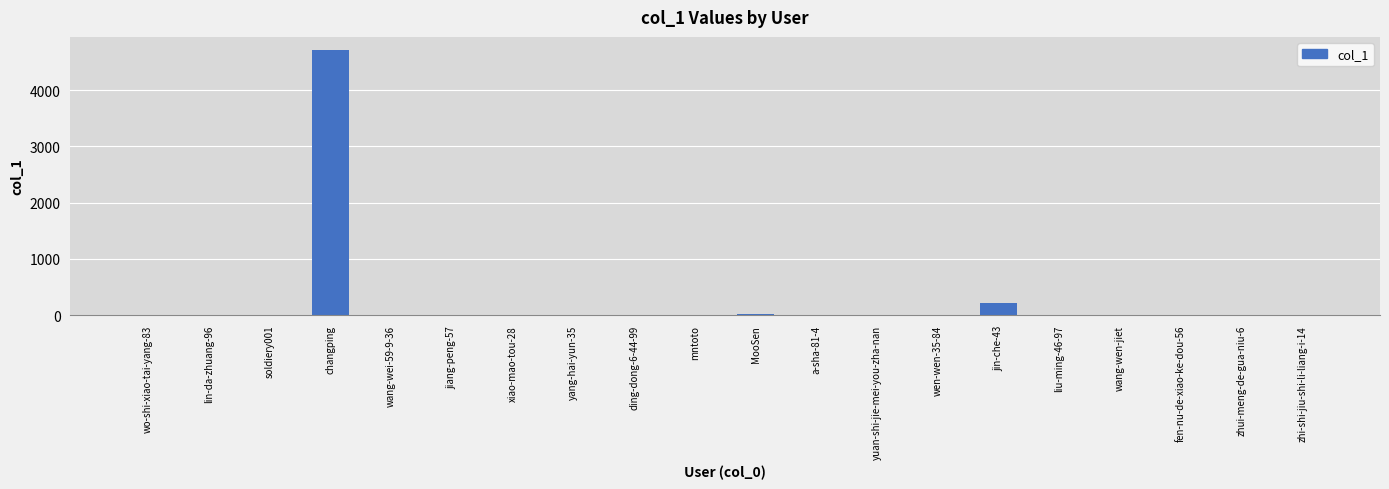

At which label is the value closest to 2355?

jin-che-43